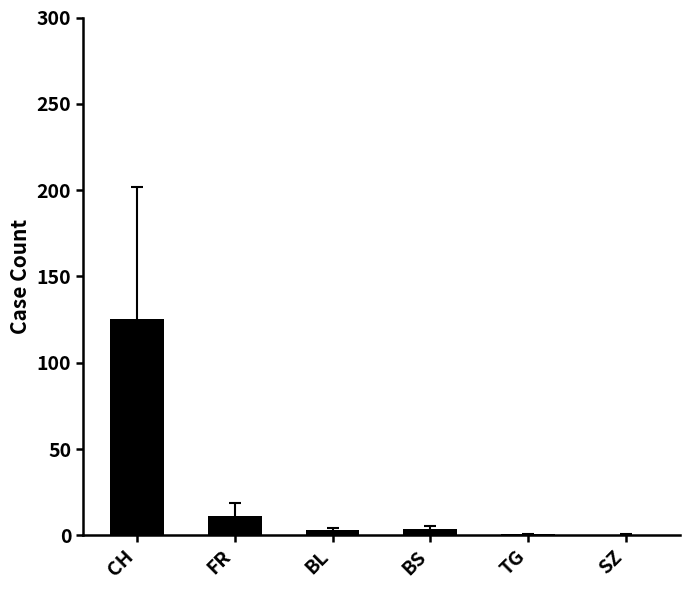

What is the average value?

24.0